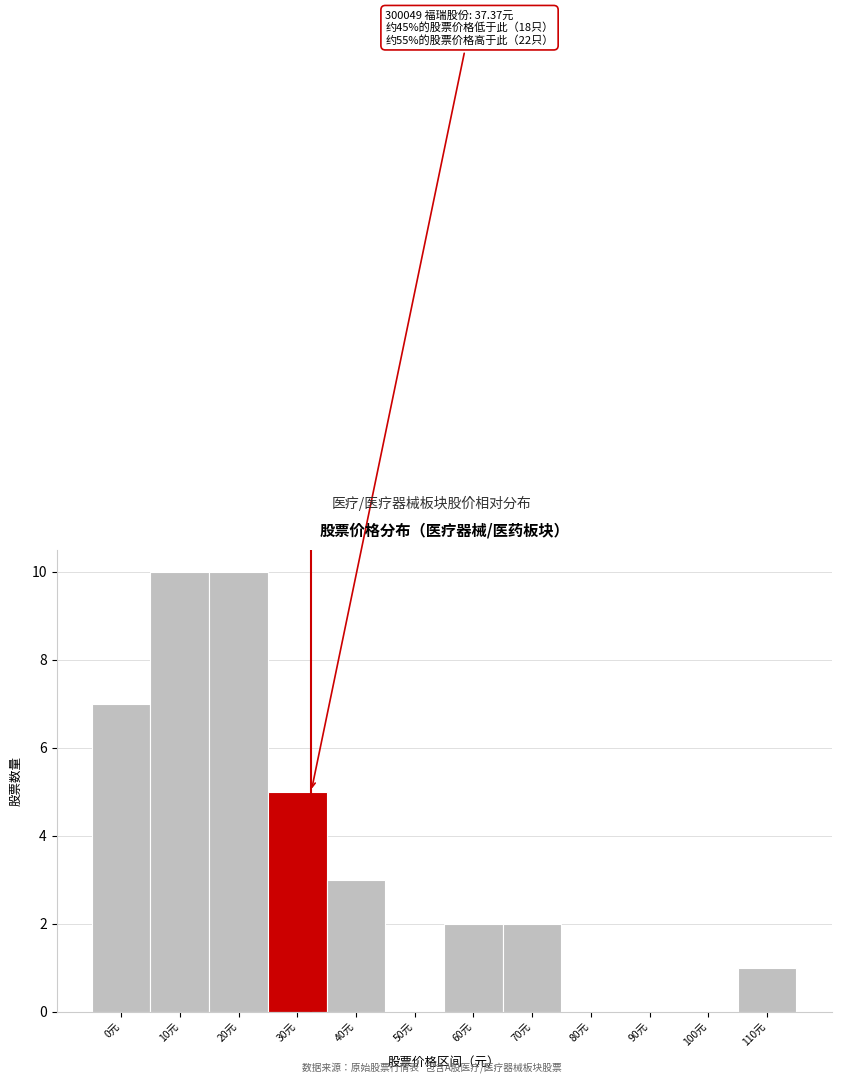

Reading left to right, list all the values displayed in this chart.

0元=7	10元=10	20元=10	30元=5	40元=3	50元=0	60元=2	70元=2	80元=0	90元=0	100元=0	110元=1